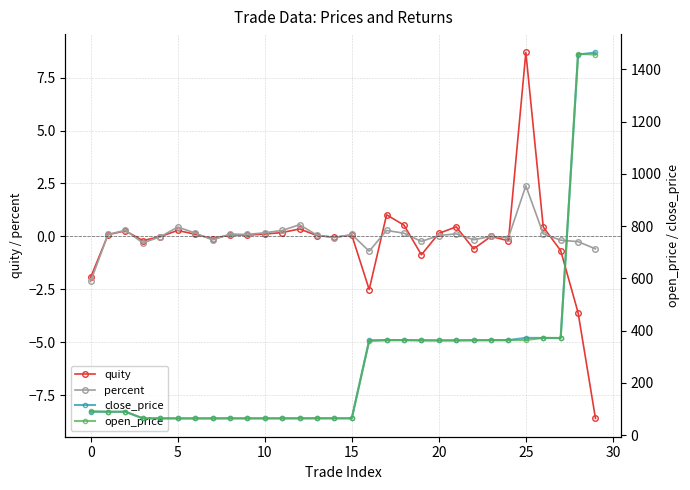

What are all the series names shown in the legend?

quity, percent, close_price, open_price